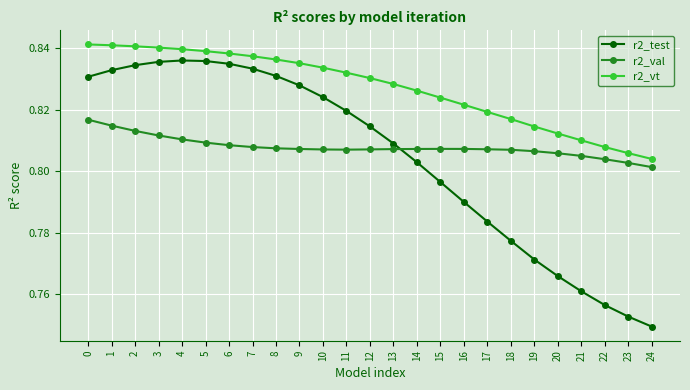

Which series has the largest total across all categories?

r2_vt